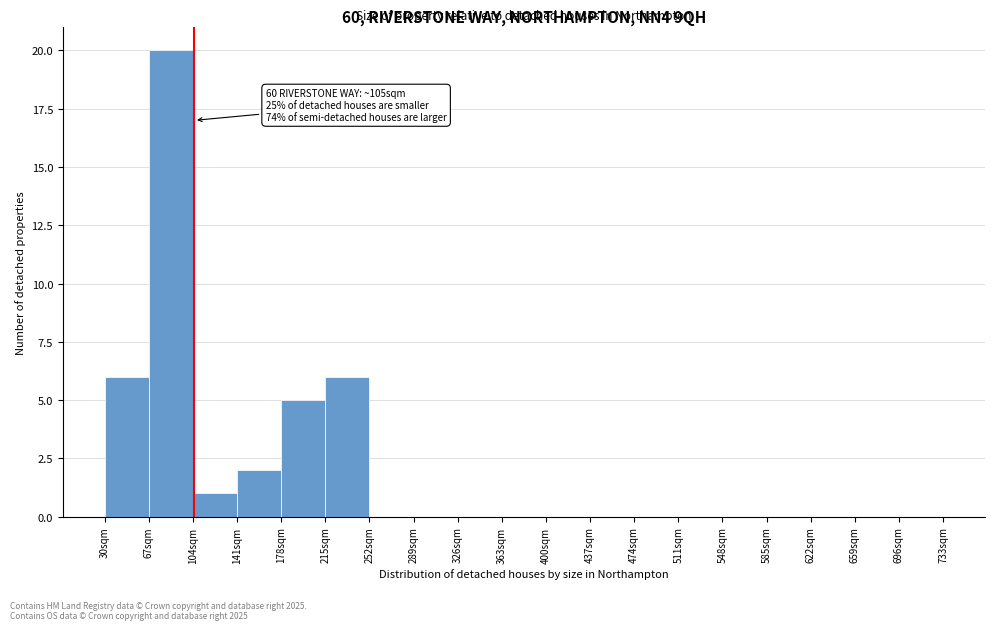

Which range on the x-axis has the tallest bar?

67 to 104